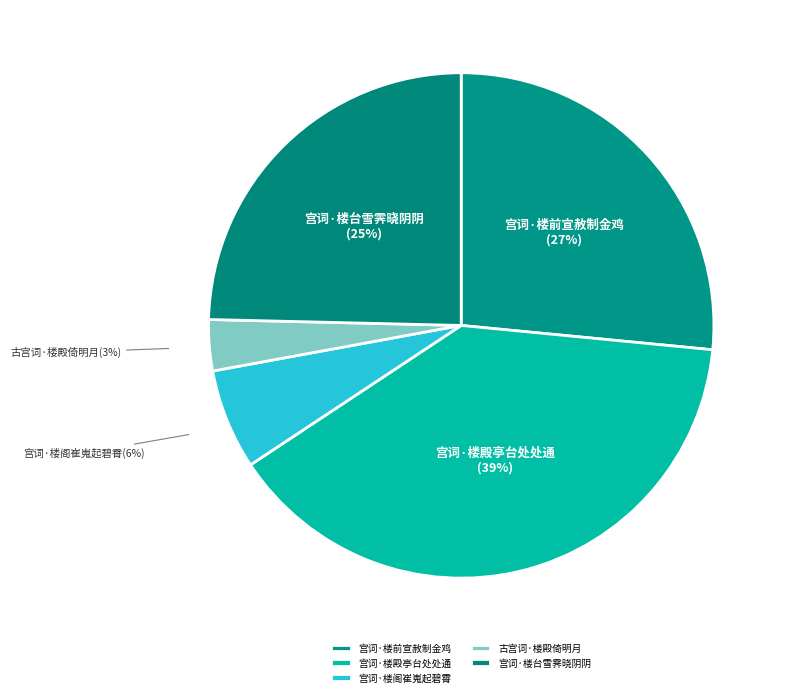

Which slice is the largest?

宫词·楼殿亭台处处通